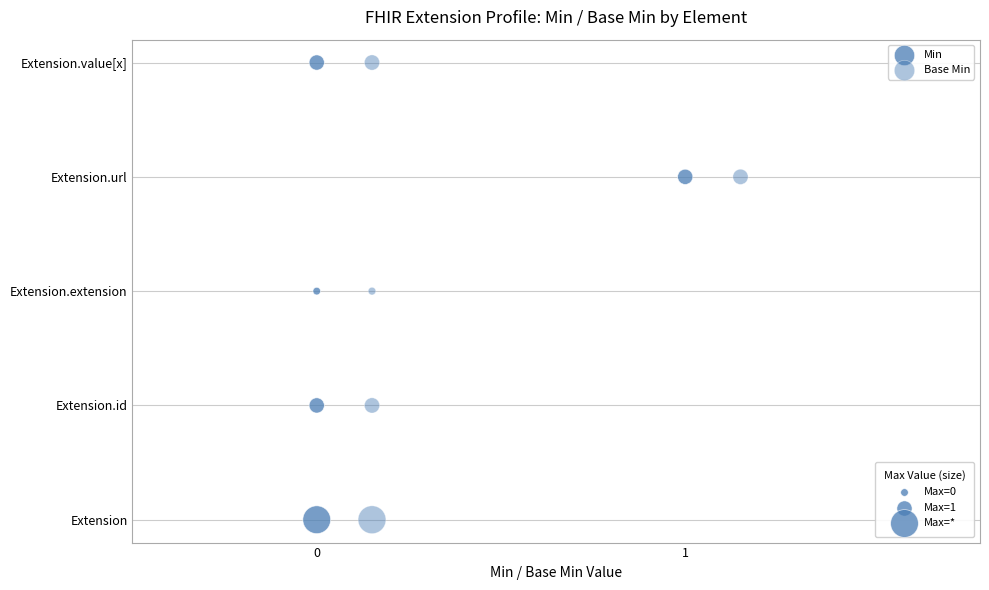

Which series has the widest spread of Y values?

Min